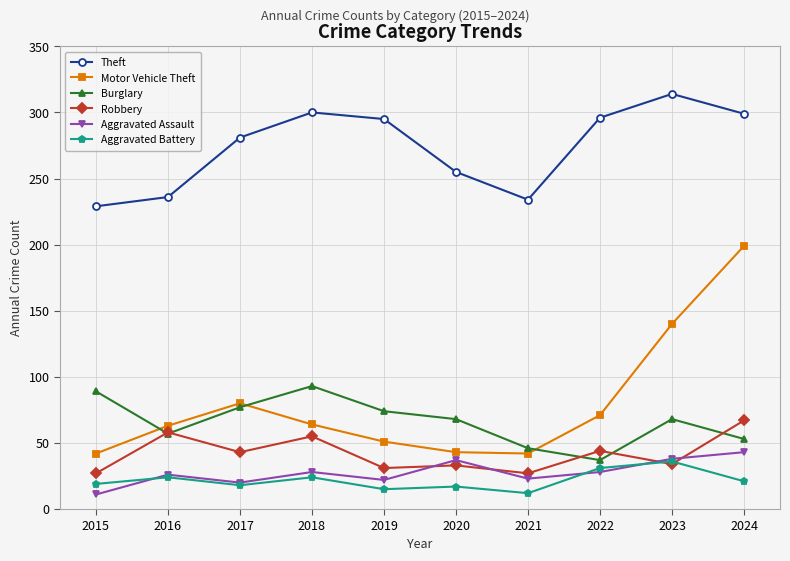

True or false: Burglary and Theft cross at least once.

False